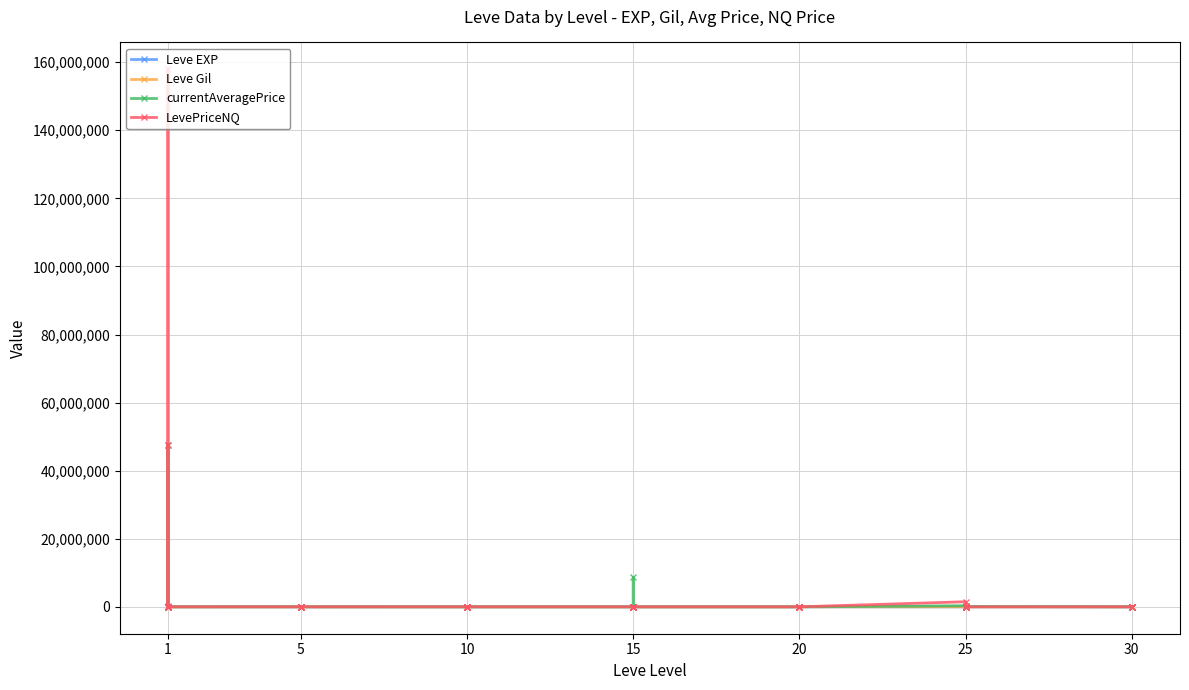

What is the label of the 35th point from the right?

25